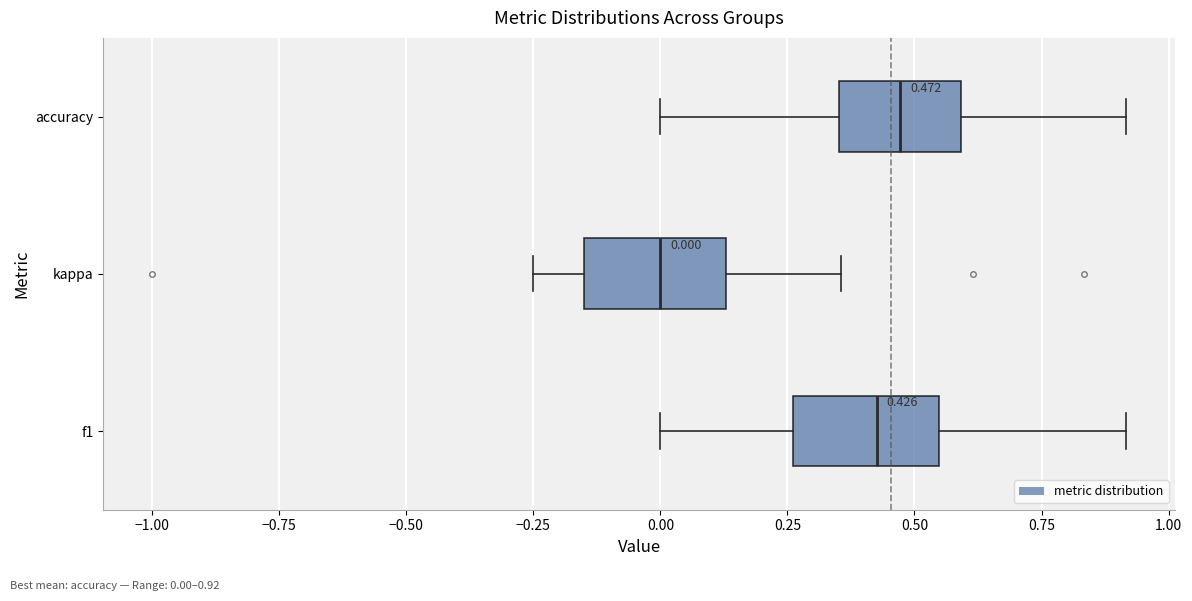

Which box's median line is the furthest to the left?

kappa